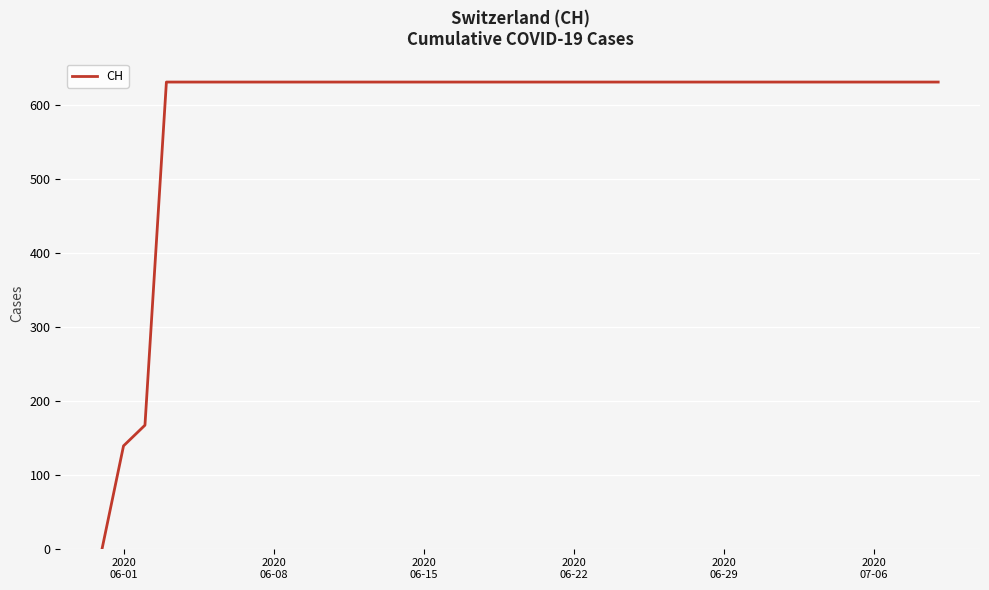

What is the maximum value shown in the chart?

631